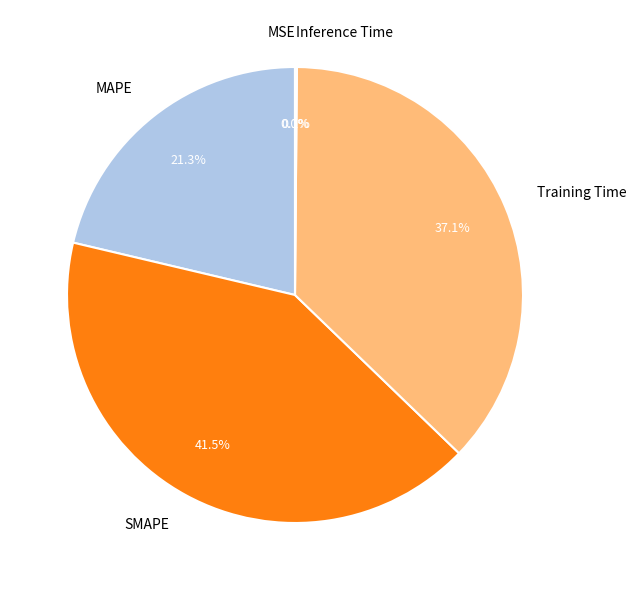

Between SMAPE and Training Time, which is larger?

SMAPE